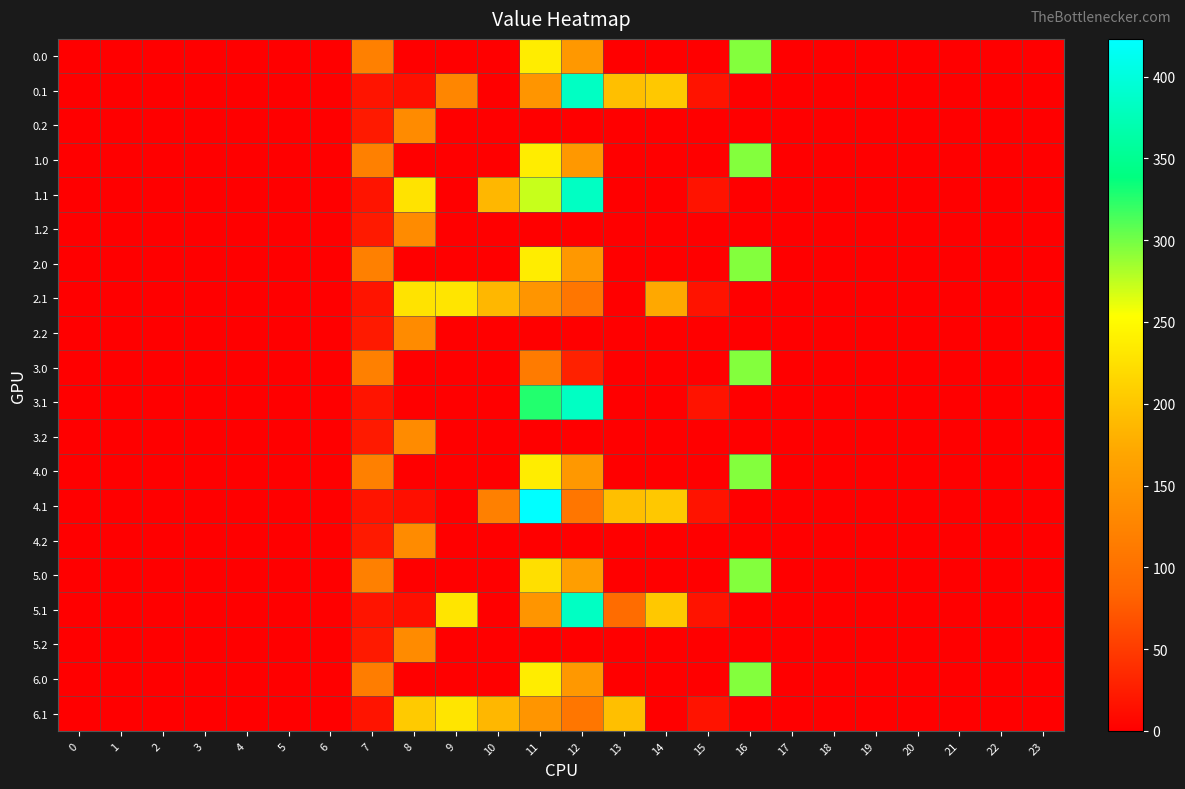

At how many categories does at least one series exceed 87?

9